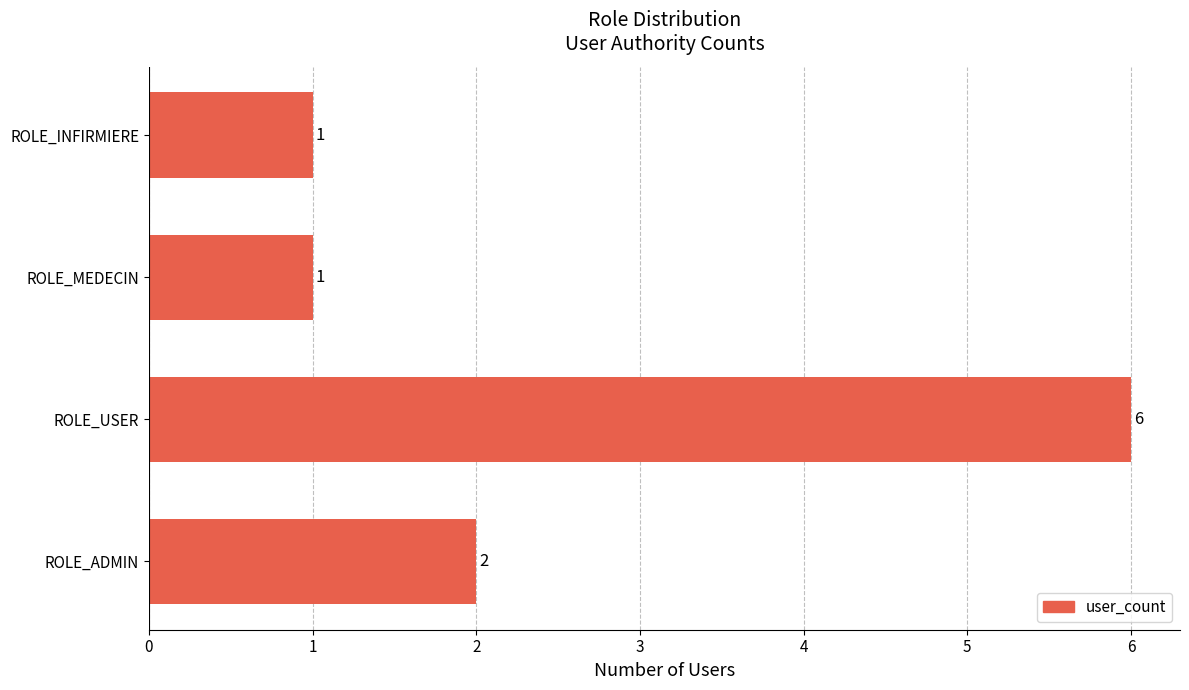

Approximately how many times larger is the value at ROLE_ADMIN compared to ROLE_MEDECIN?

2.0